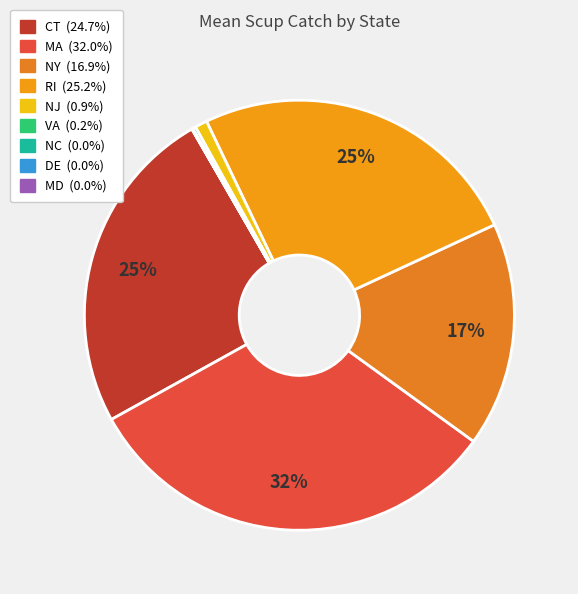

What is the smallest slice in the pie chart?

MD